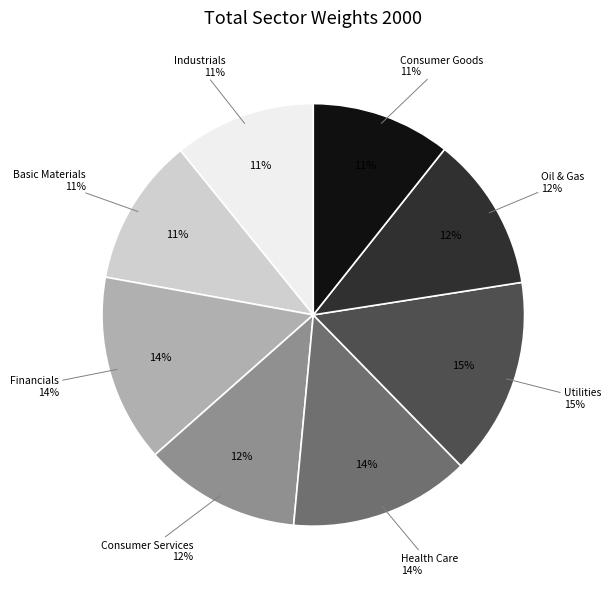

How many segments does this pie chart have?

8